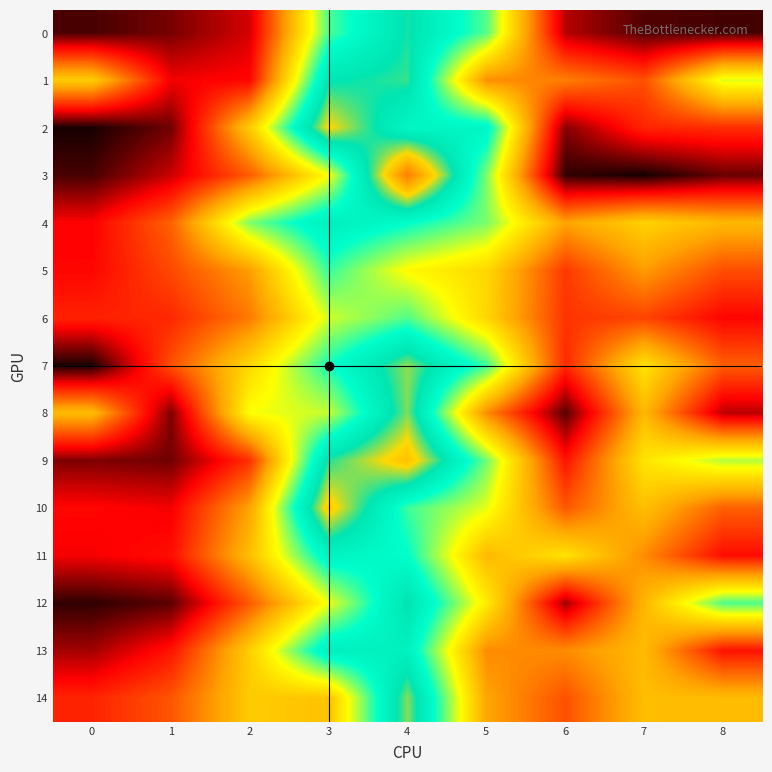

Which series changed the most between 1 and 2?

8